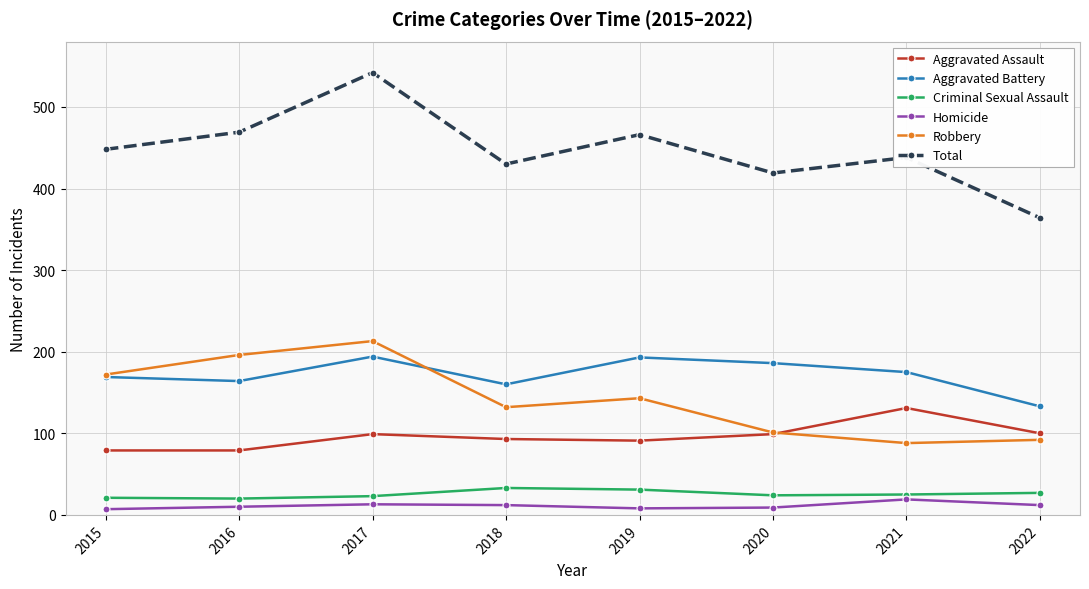

Which series changed the most between 2021 and 2022?

Total